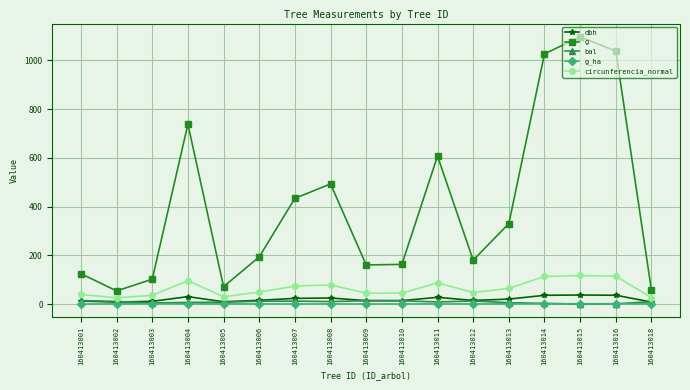

What is the sum of all g_ha values?

15.0